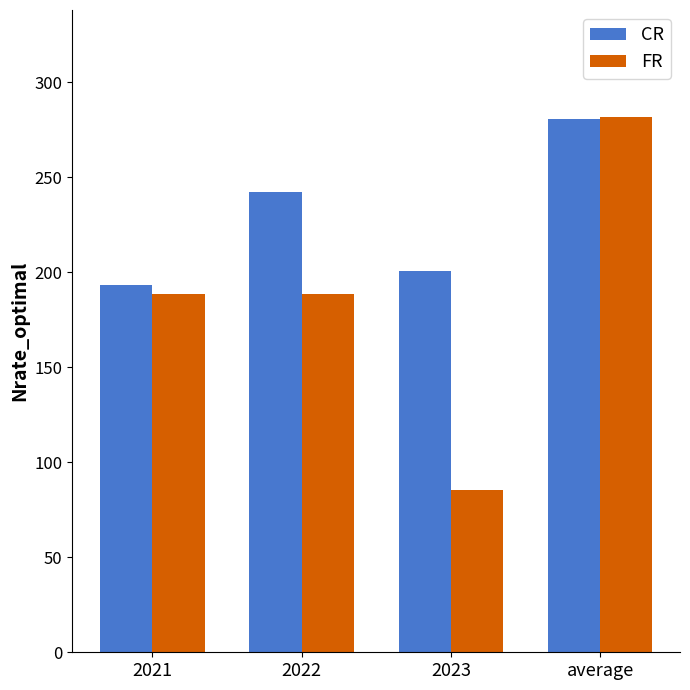

At which category is the sum across all series the highest?

average